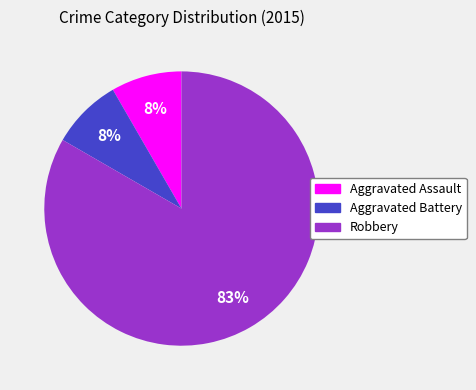

How many segments does this pie chart have?

3